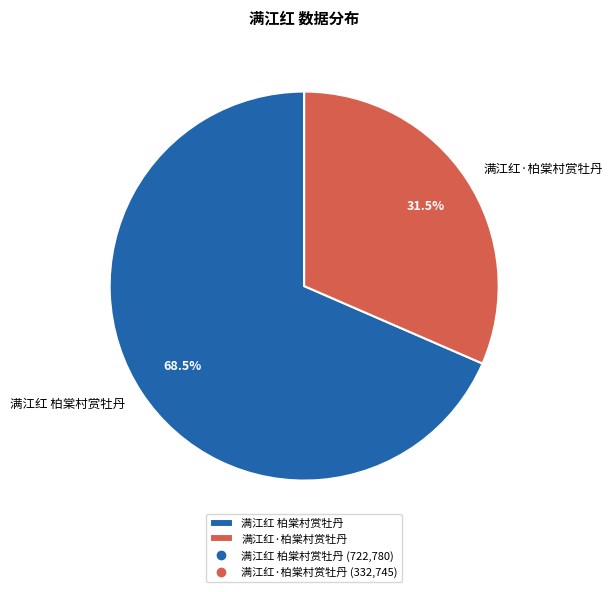

Approximately how many times larger is the value at 满江红·柏棠村赏牡丹 compared to 满江红 柏棠村赏牡丹?

0.5